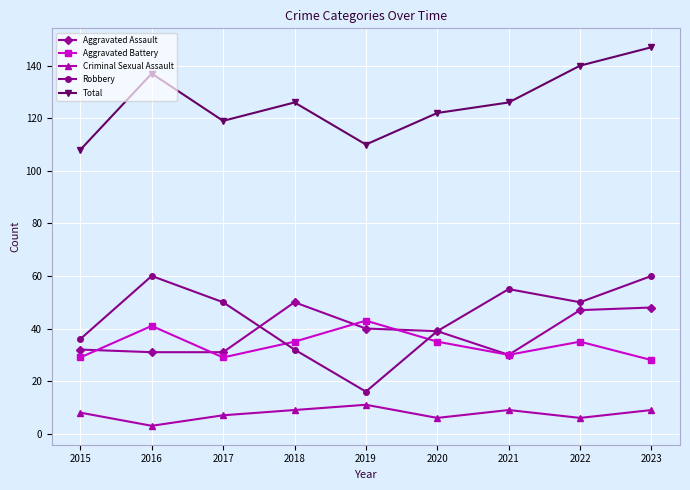

Reading left to right, transcribe all the data shown in this chart.

Aggravated Assault: 2015=32	2016=31	2017=31	2018=50	2019=40	2020=39	2021=30	2022=47	2023=48
Aggravated Battery: 2015=29	2016=41	2017=29	2018=35	2019=43	2020=35	2021=30	2022=35	2023=28
Criminal Sexual Assault: 2015=8	2016=3	2017=7	2018=9	2019=11	2020=6	2021=9	2022=6	2023=9
Robbery: 2015=36	2016=60	2017=50	2018=32	2019=16	2020=39	2021=55	2022=50	2023=60
Total: 2015=108	2016=137	2017=119	2018=126	2019=110	2020=122	2021=126	2022=140	2023=147